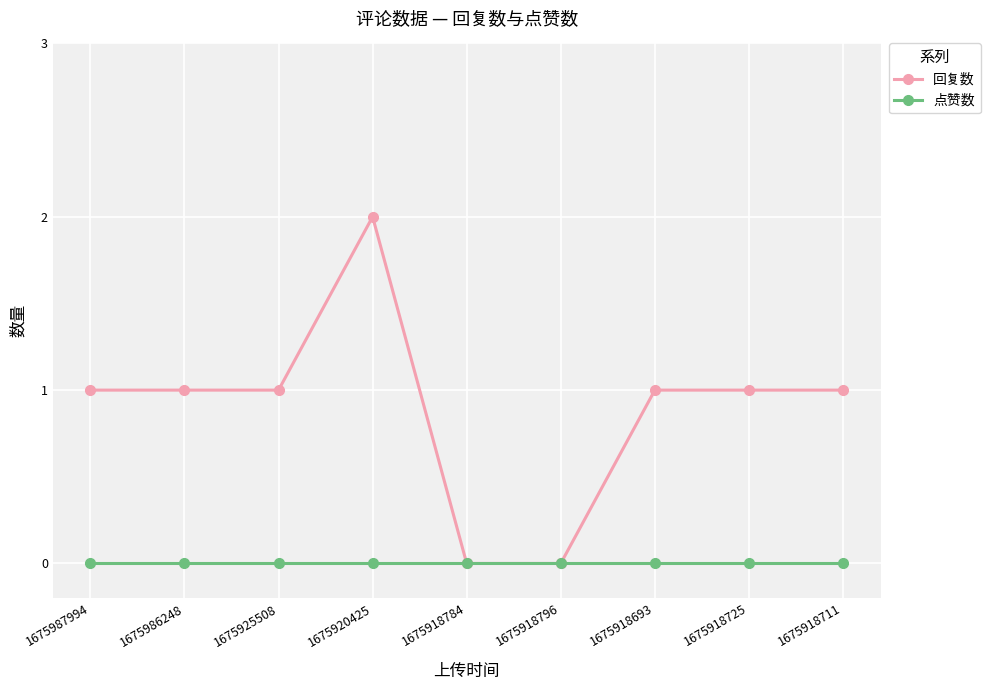

How many lines are shown in the chart?

2